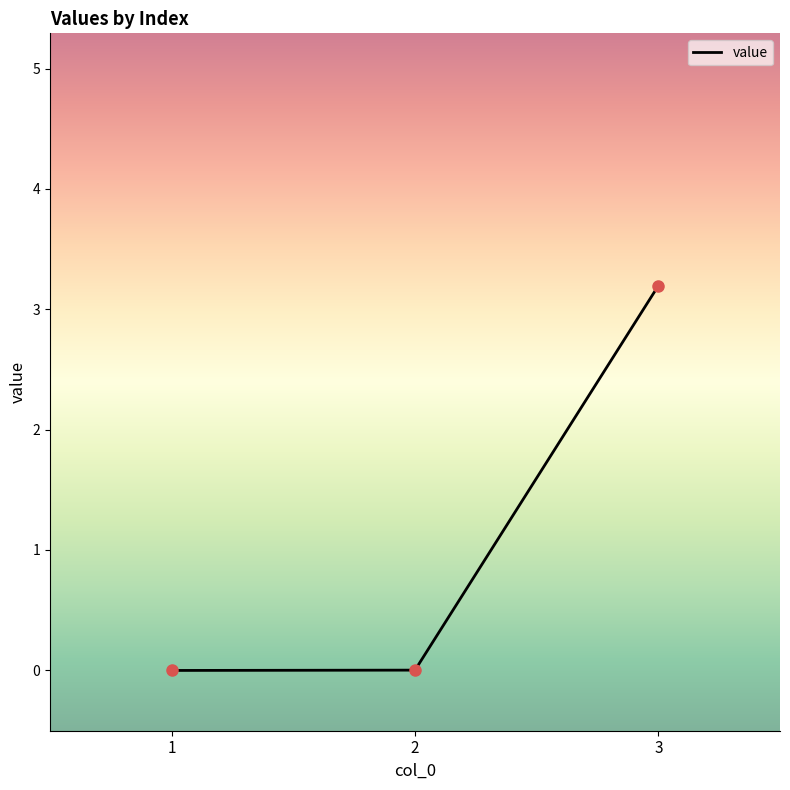

What is the change in value from 1 to 3?

+3.2